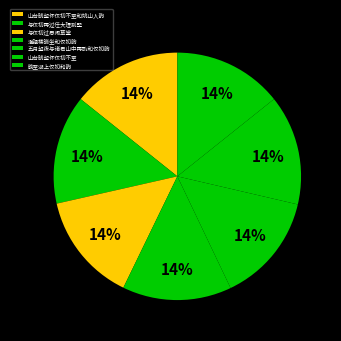

What percentage is the 山台晓望怀仅初不至 slice, to the nearest percent?

14%